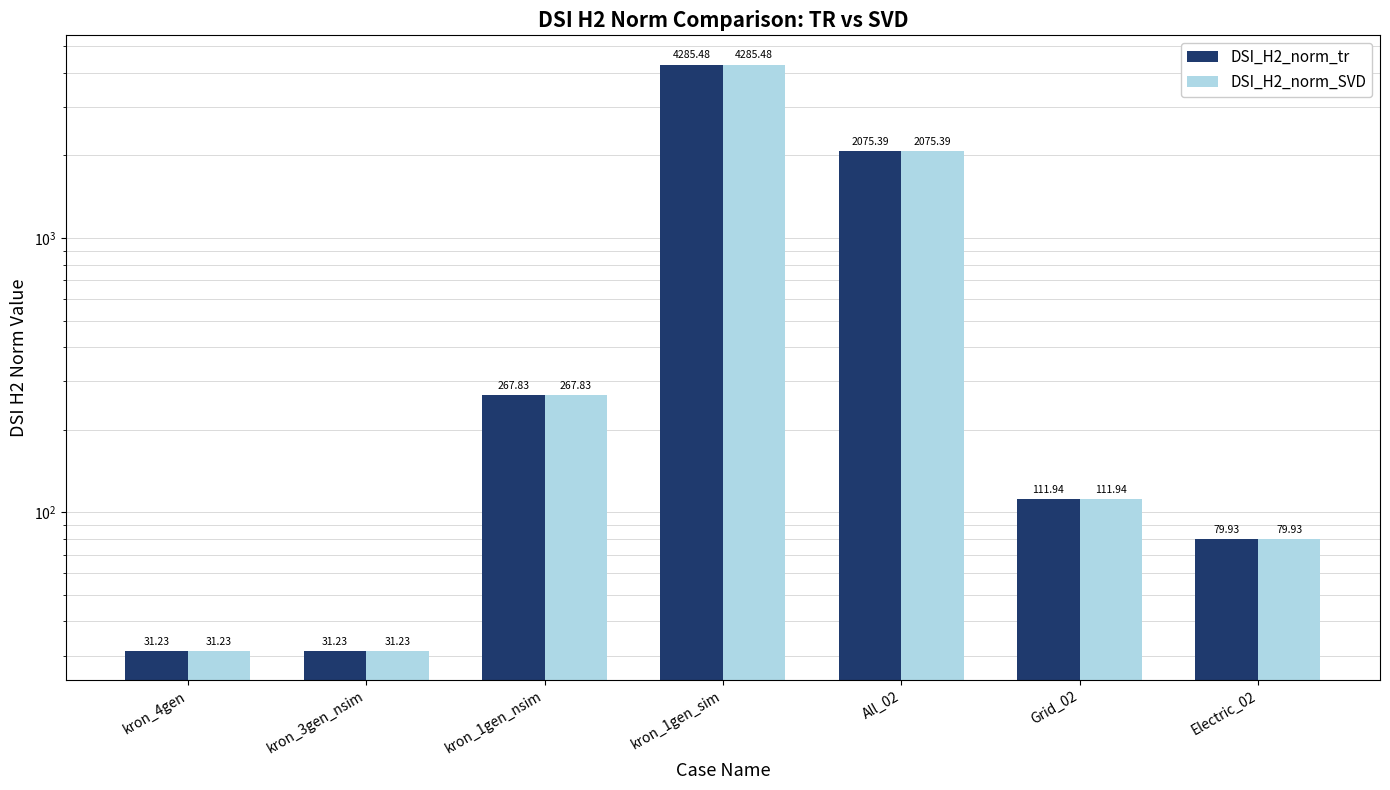

Between kron_4gen and kron_1gen_sim, which series saw the biggest shift?

DSI_H2_norm_tr